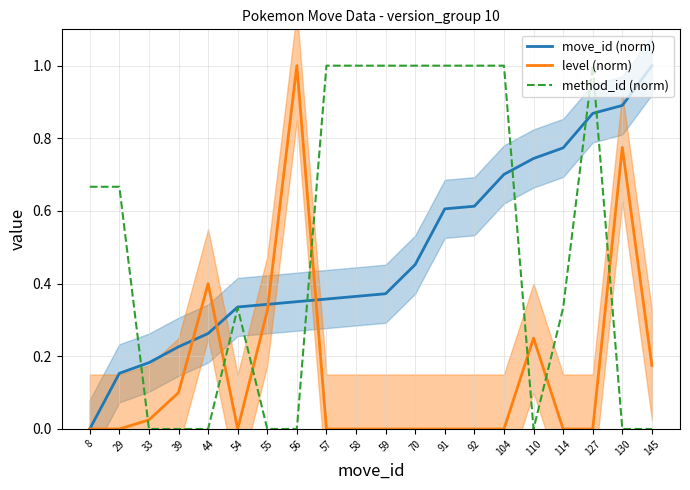

After their last crossing, which series has the higher values: move_id (norm) or method_id (norm)?

move_id (norm)